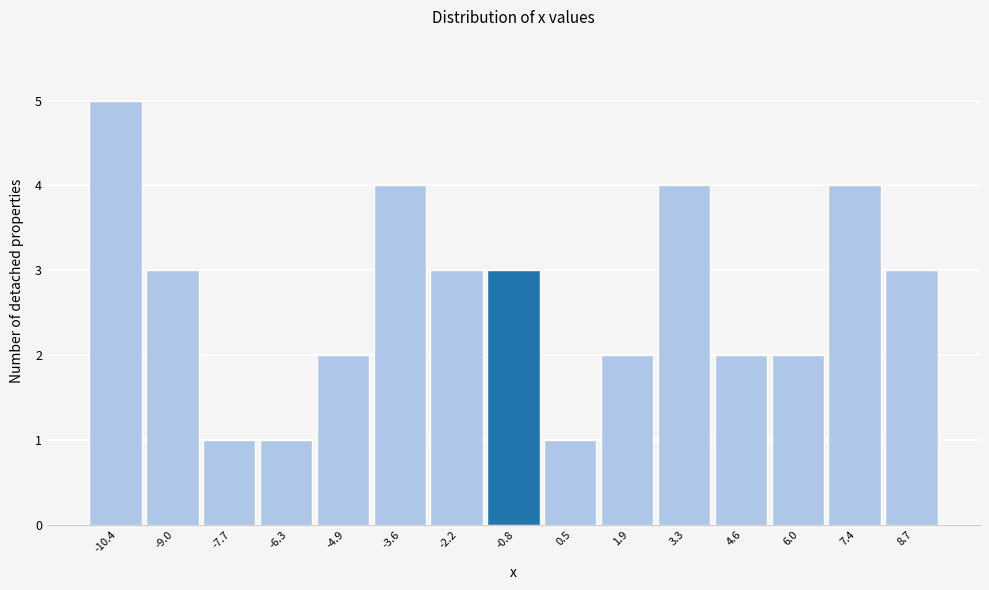

Reading left to right, list all the values displayed in this chart.

5	3	1	1	2	4	3	3	1	2	4	2	2	4	3